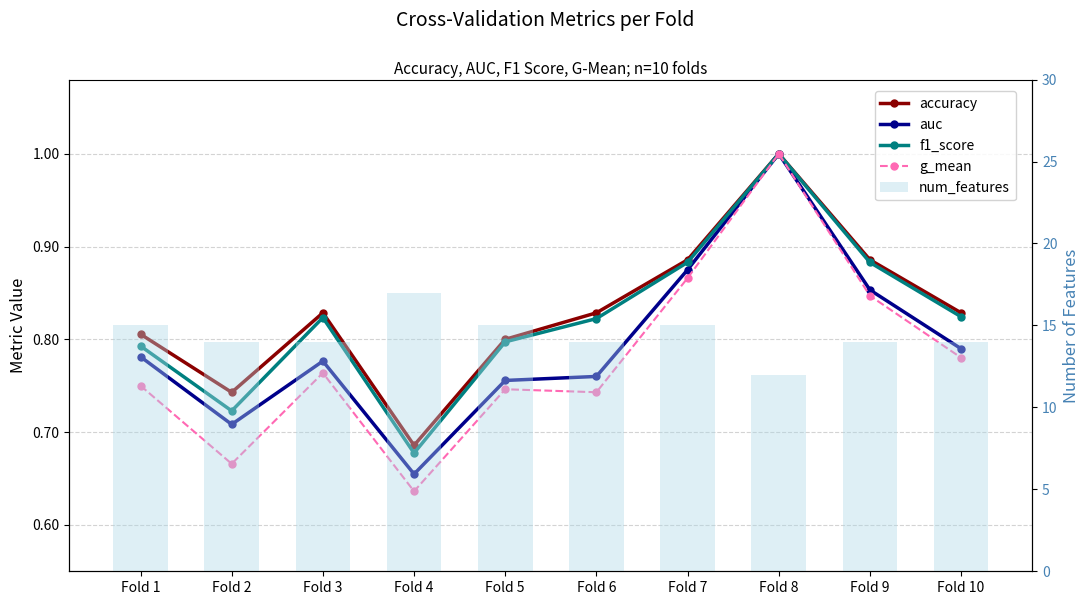

What is the lowest value of the num_features series?

12.0